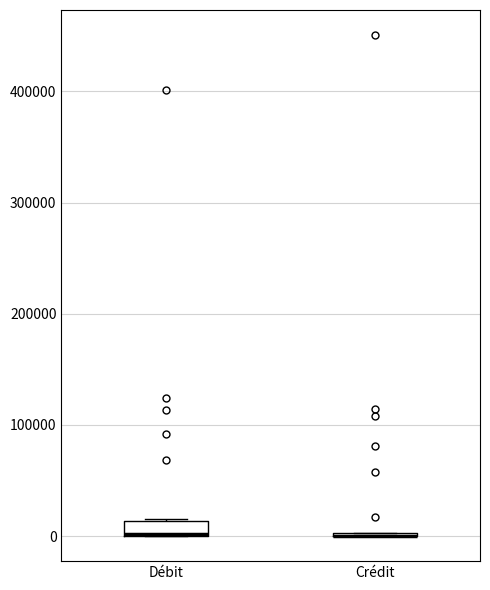

Which box is the tallest, from its lower edge to its upper edge?

Débit